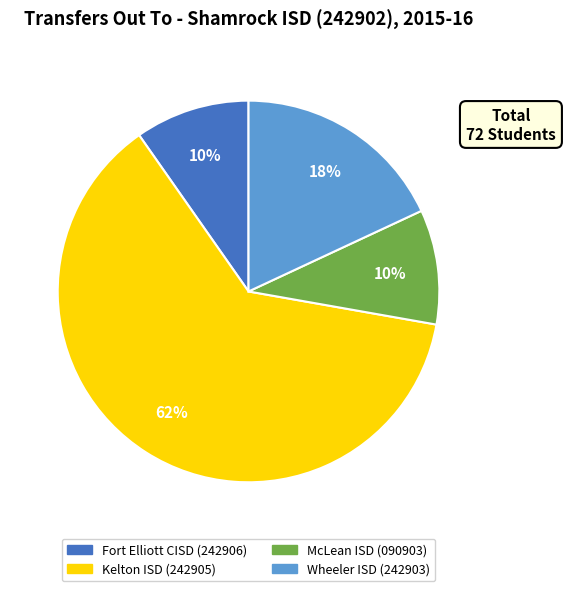

Between Kelton ISD (242905) and McLean ISD (090903), which is larger?

Kelton ISD (242905)